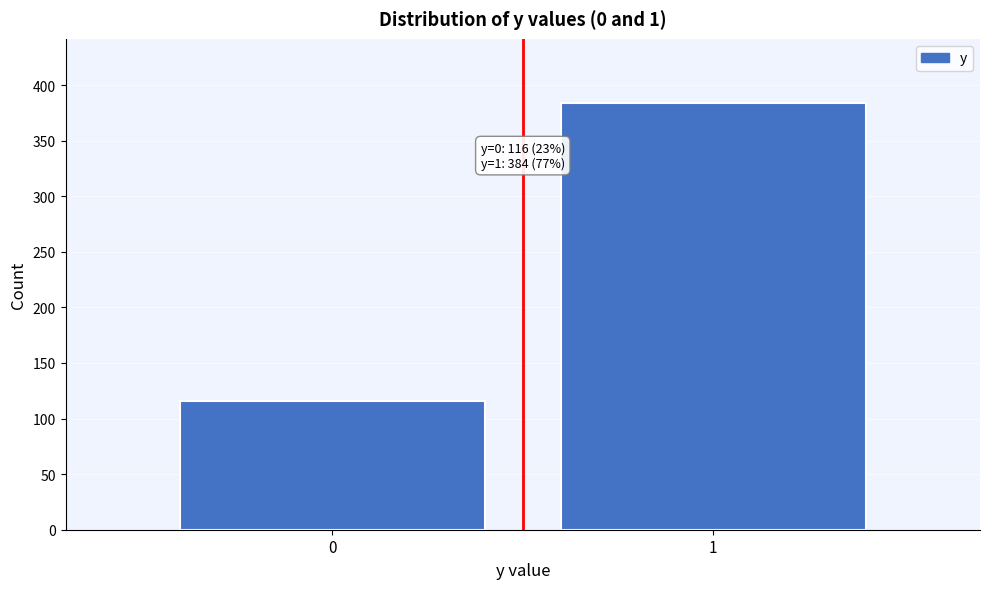

Reading right to left, what are all the values shown in this chart?

1=384	0=116